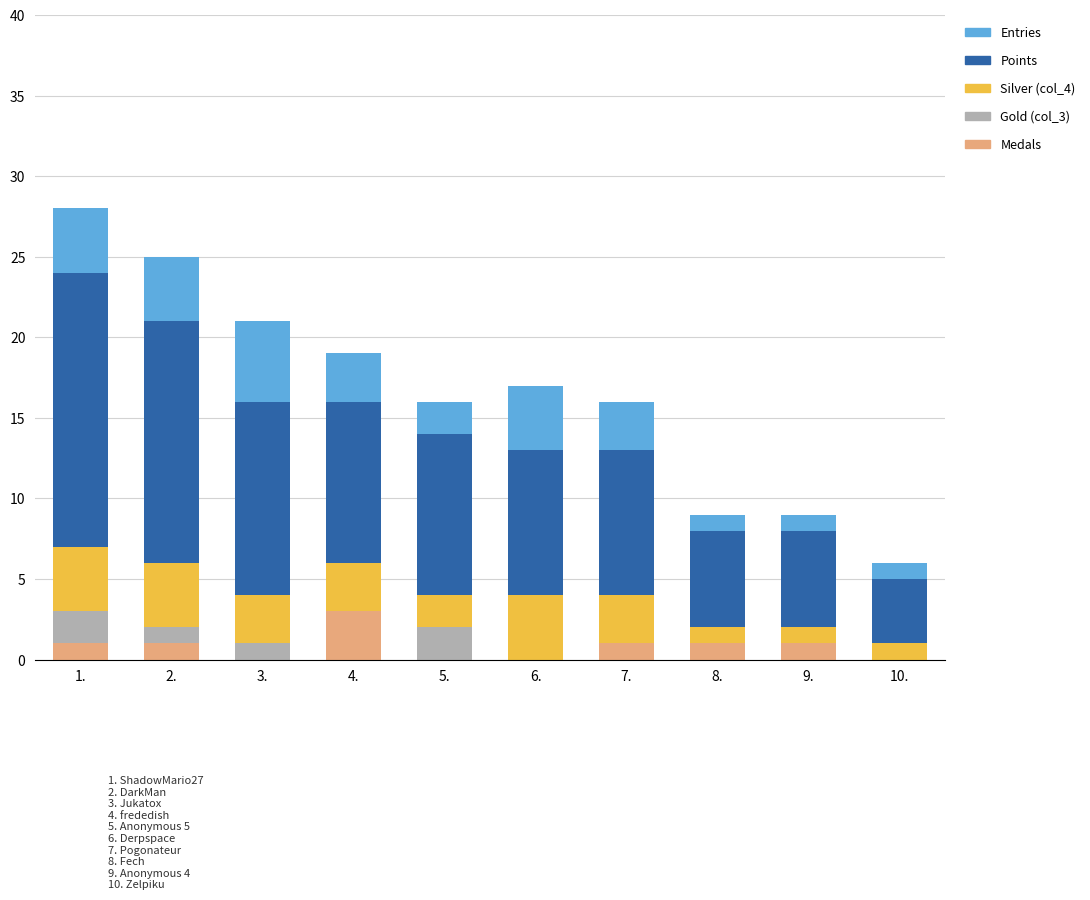

What is the maximum value for Medals?

3